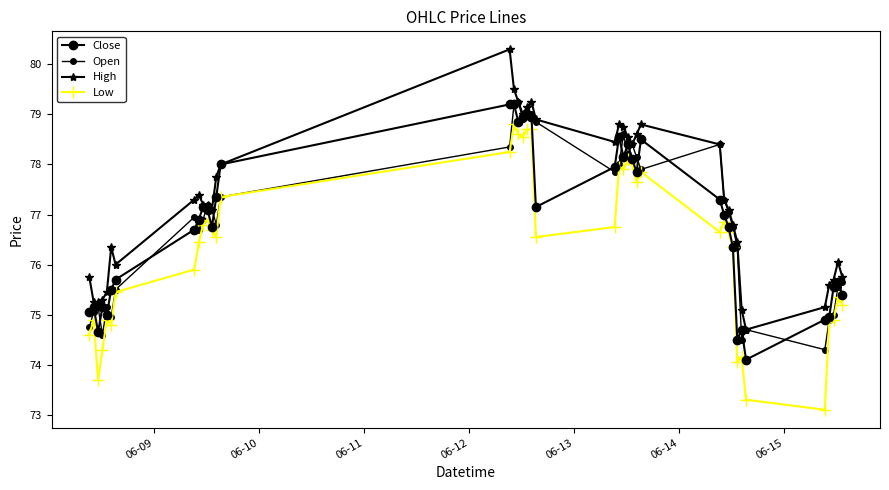

Is this an area chart (filled region under the line)?

No